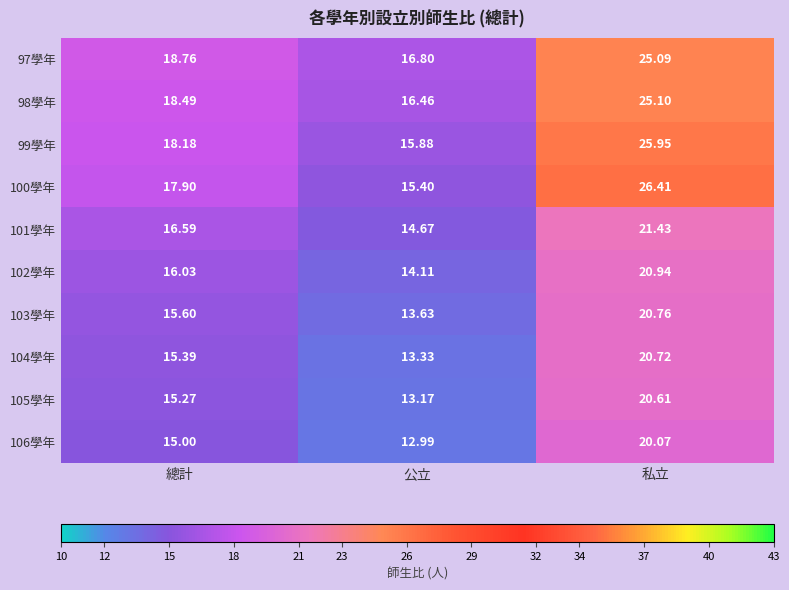

Is the value of 97學年 at 公立 greater than the value of 99學年 at 總計?

No